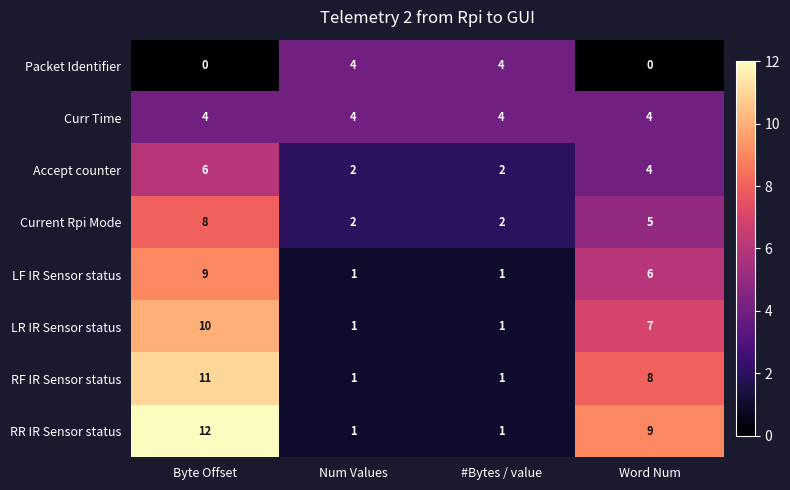

True or false: Packet Identifier has a value of 2 at Num Values.

False